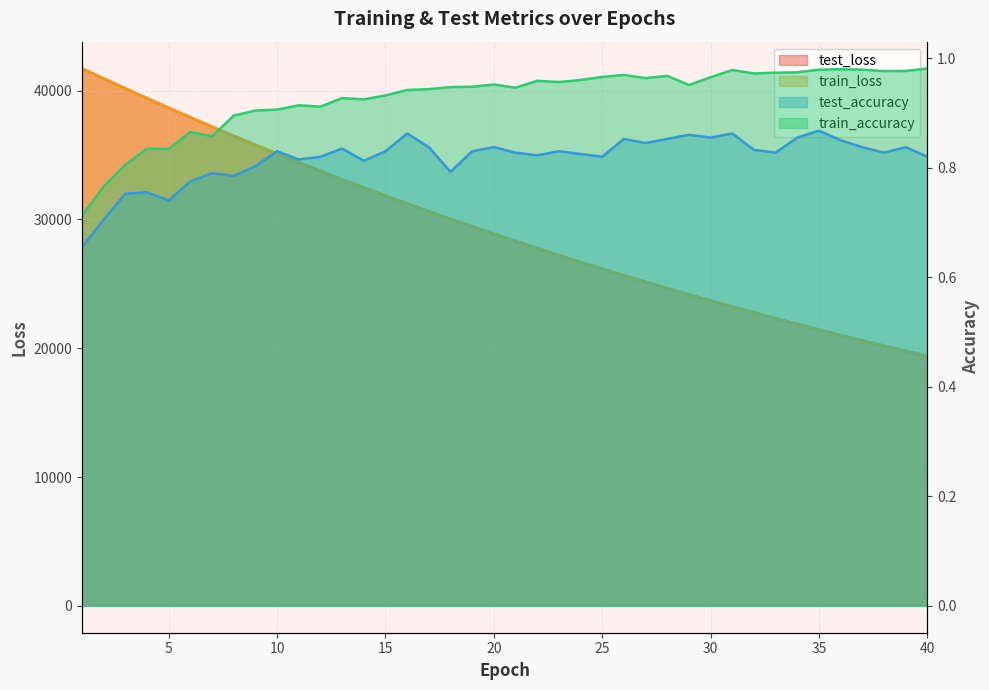

What are all the series names shown in the legend?

test_loss, train_loss, test_accuracy, train_accuracy